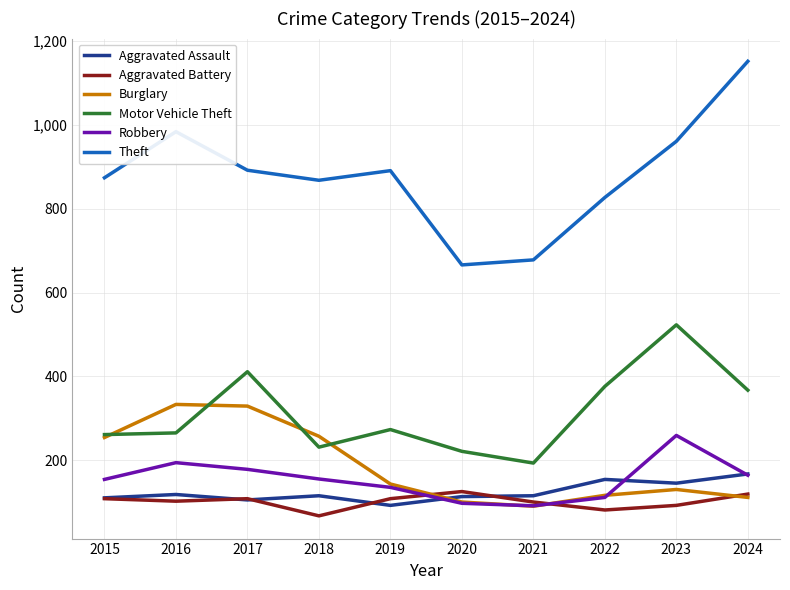

Does the chart display data point markers on the line(s)?

No